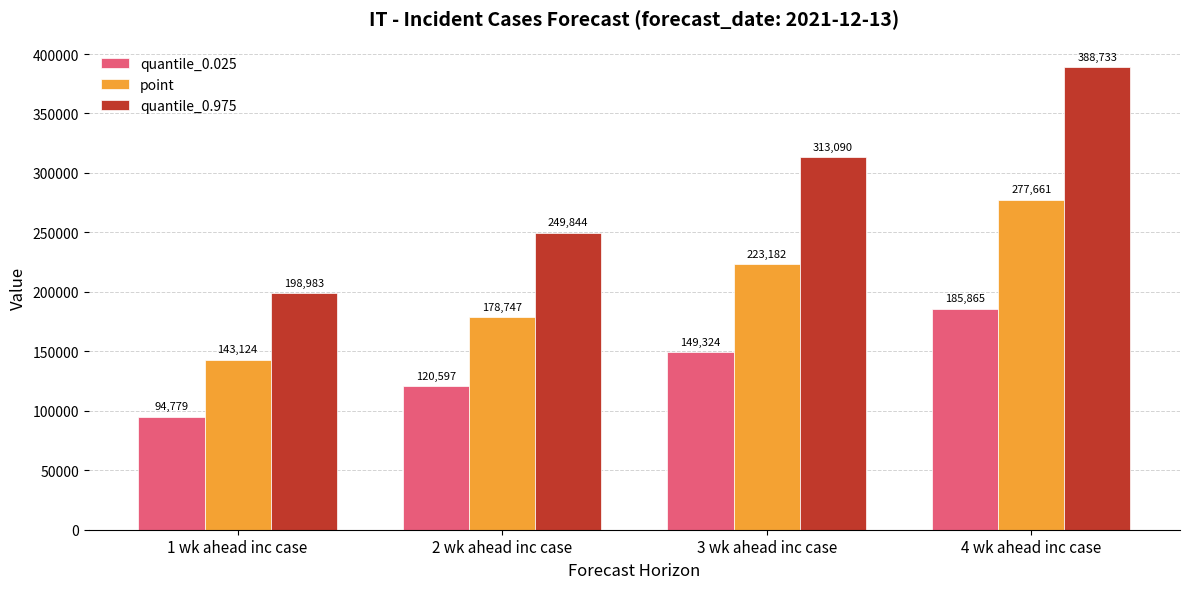

How many bars are there in each group?

3